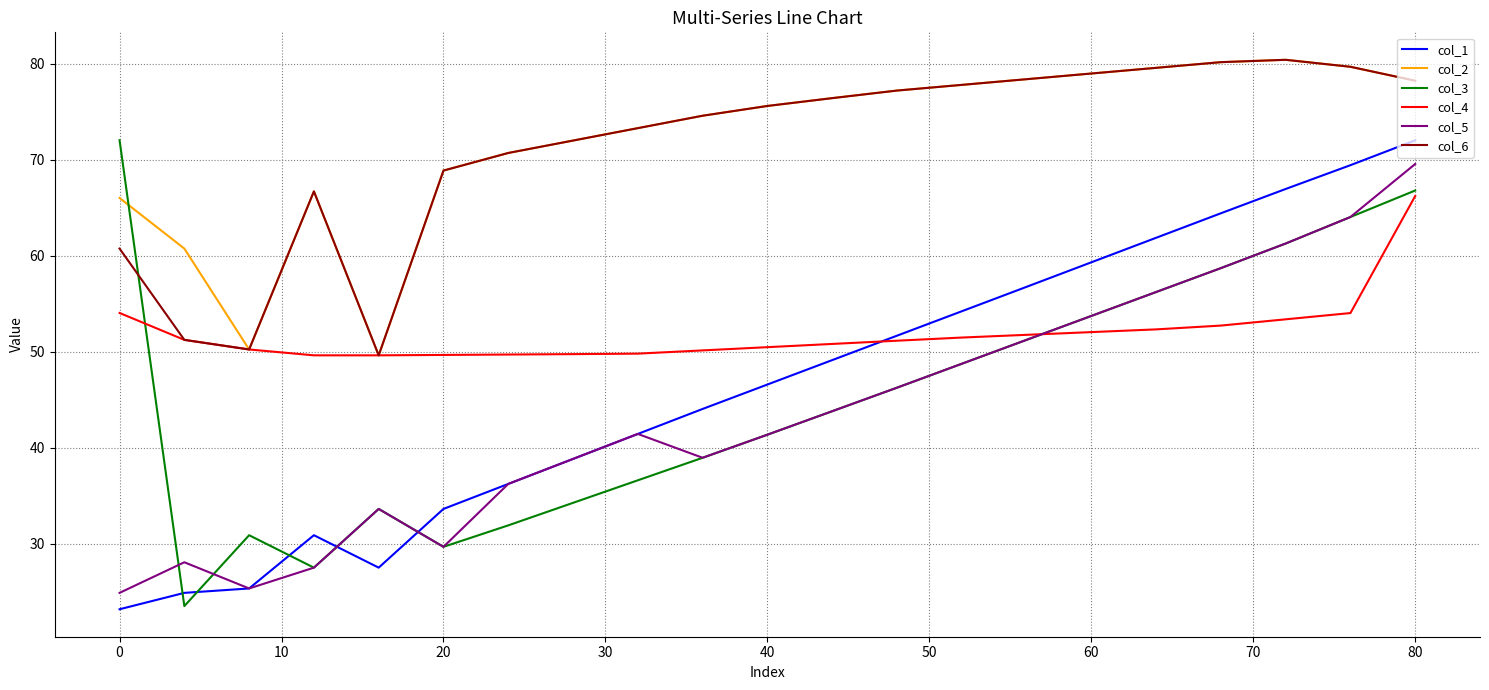

What is the minimum value shown in the chart?

23.2